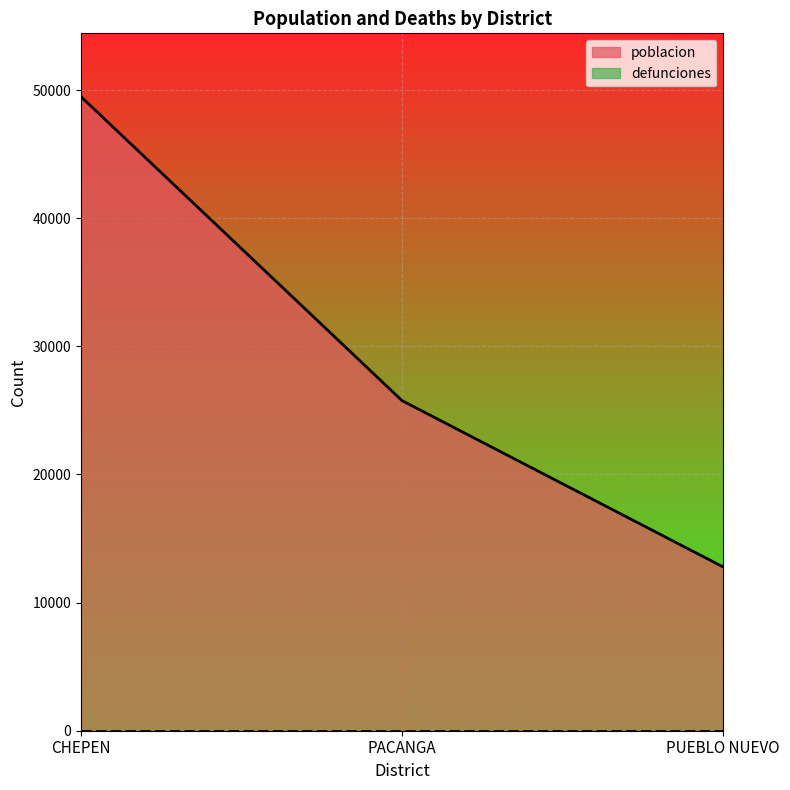

True or false: the data shows 49483 at CHEPEN.

True